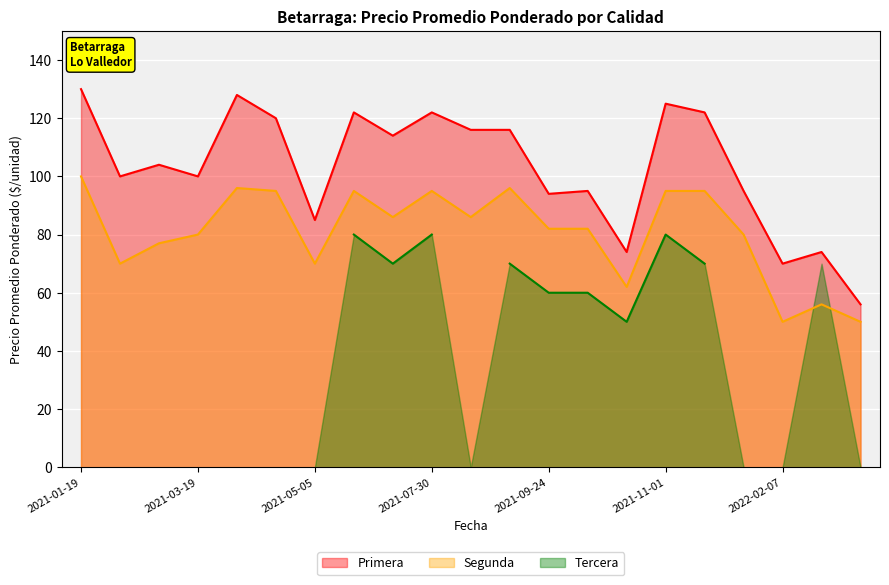

How many data points in Segunda are less than 82?

9